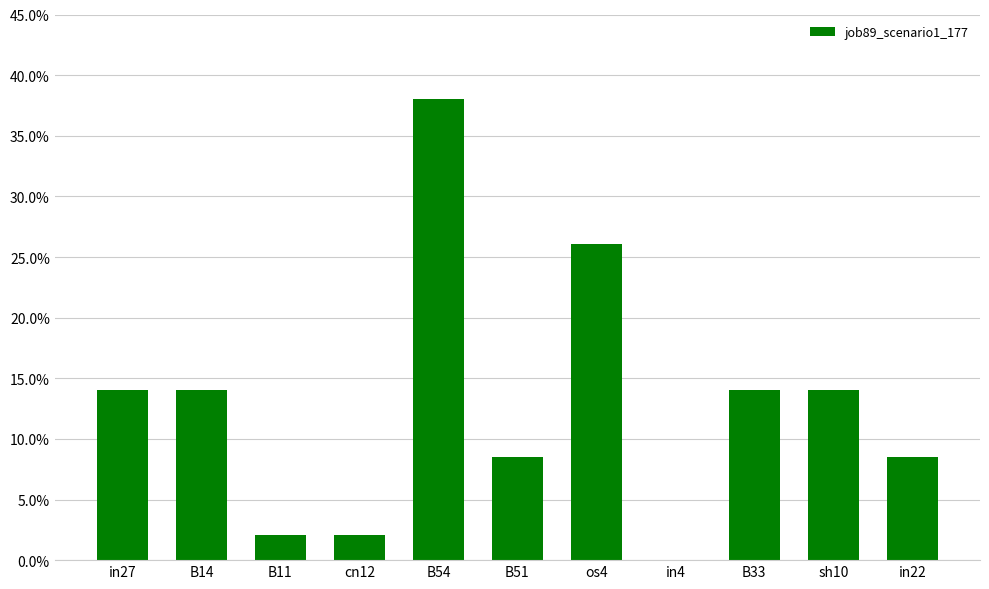

What is the average value?

0.1